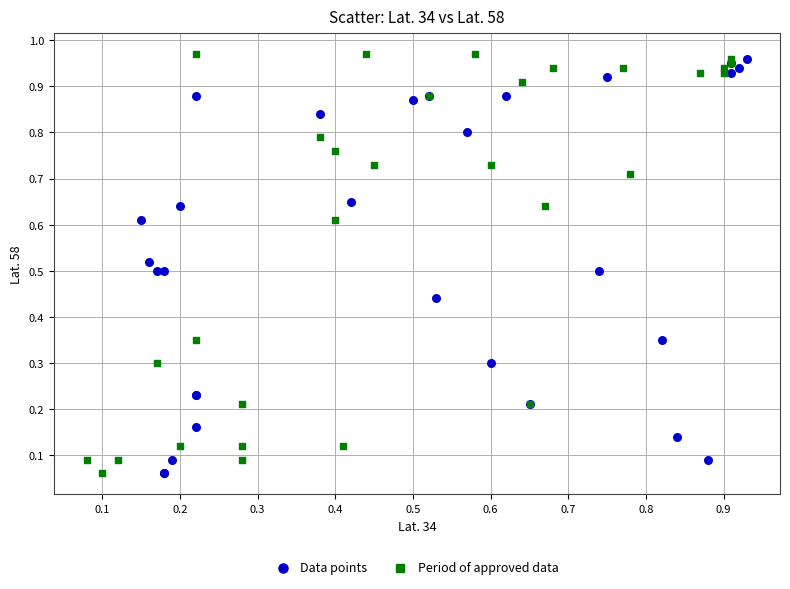

Which series contains the highest Y value?

Period of approved data